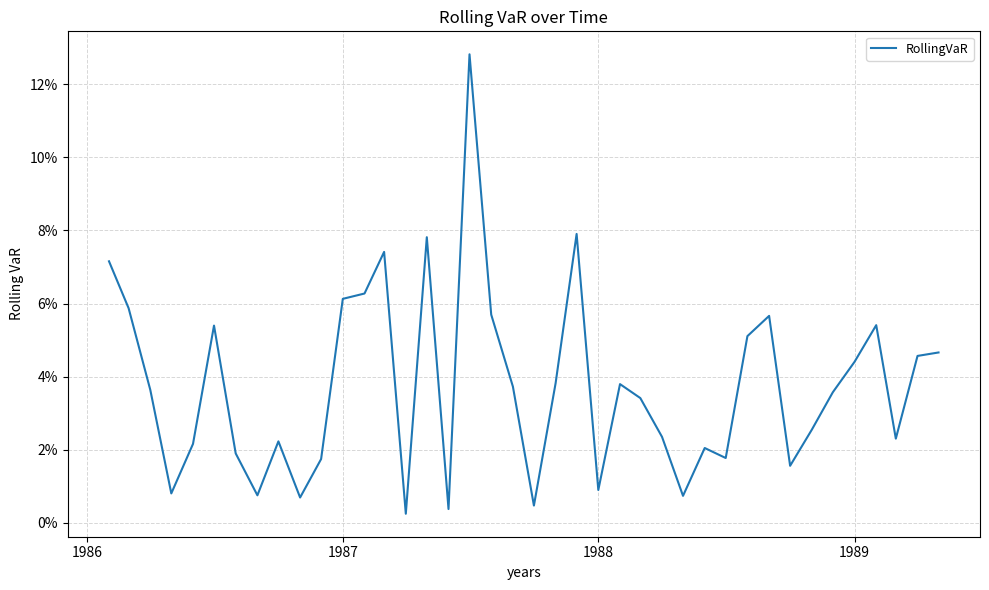

Reading left to right, extract all data points from this chart.

0.1	0.1	0.0	0.0	0.0	0.1	0.0	0.0	0.0	0.0	0.0	0.1	0.1	0.1	0.0	0.1	0.0	0.1	0.1	0.0	0.0	0.0	0.1	0.0	0.0	0.0	0.0	0.0	0.0	0.0	0.1	0.1	0.0	0.0	0.0	0.0	0.1	0.0	0.0	0.0